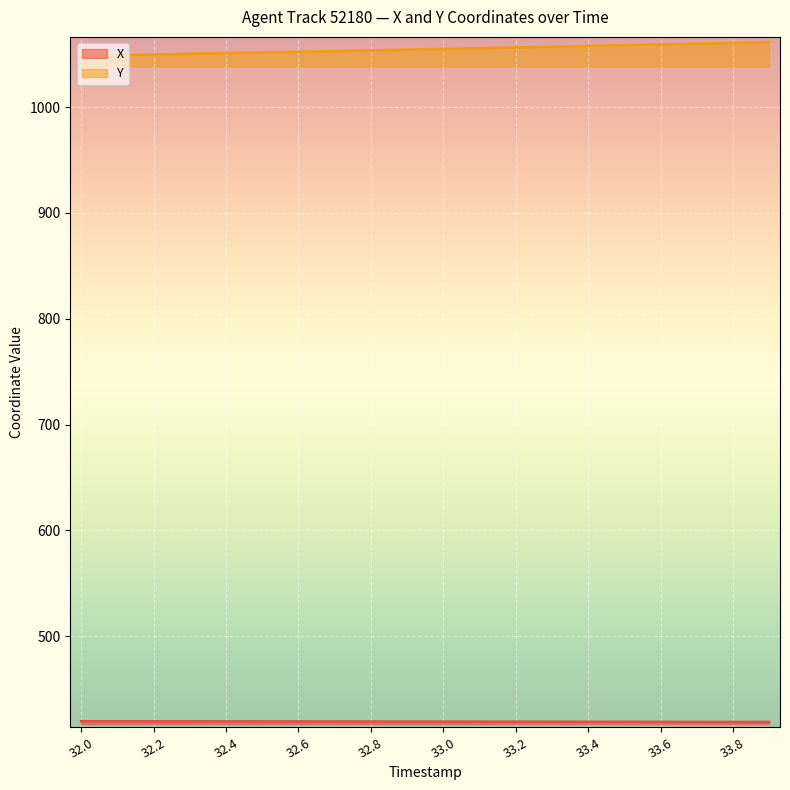

Does the chart display data point markers on the line(s)?

No